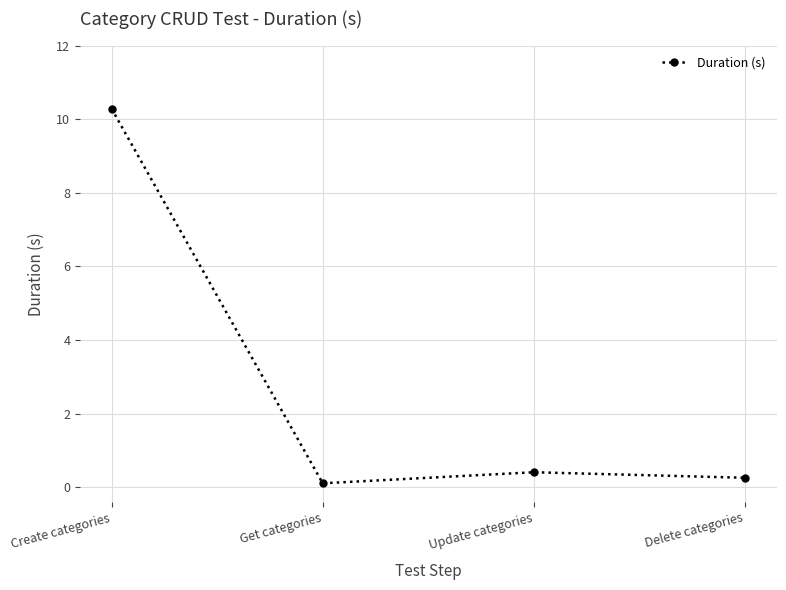

The value at Delete categories is 0.3. True or false?

True